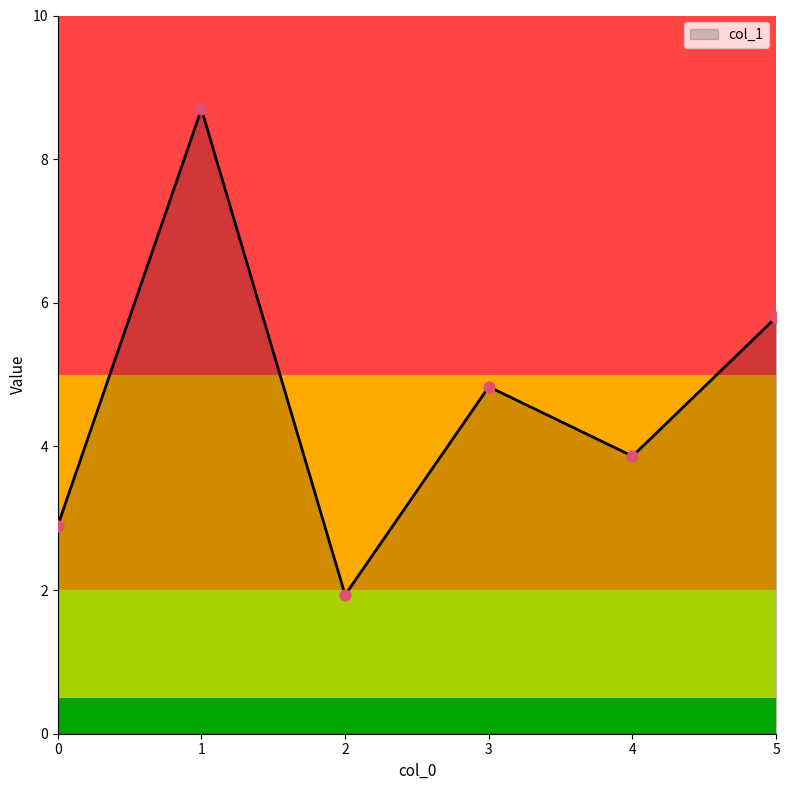

Between 5 and 2, which is larger?

5